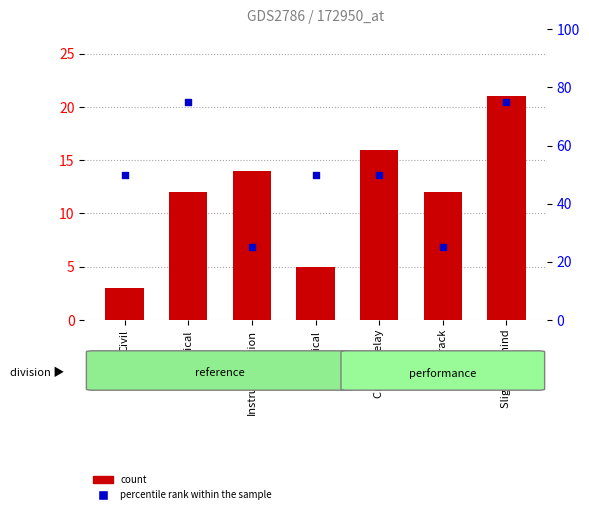

Which series reaches the minimum Y coordinate?

count